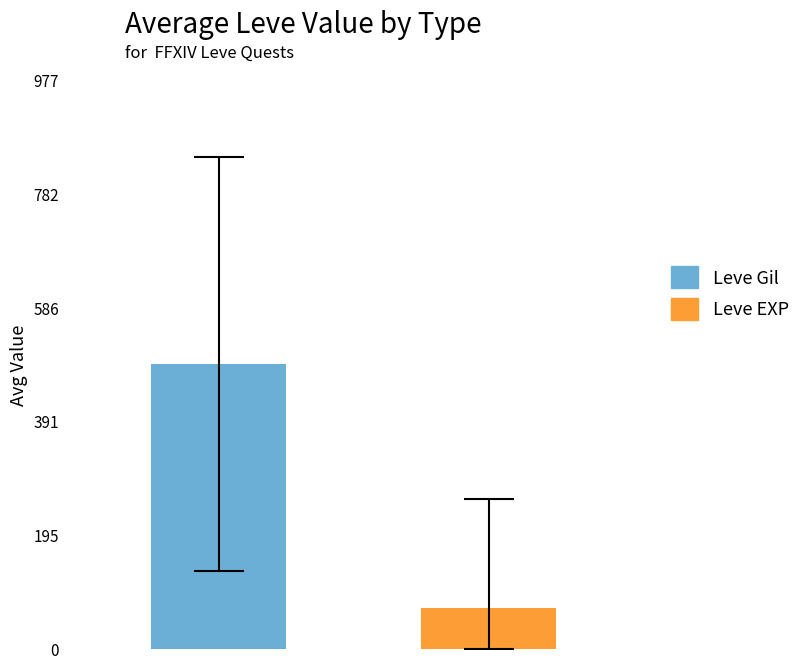

What is the minimum value shown in the chart?

68.8